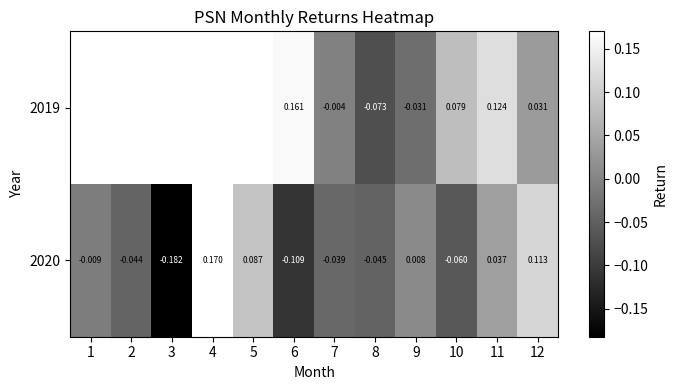

Count the number of categories in the chart.

12